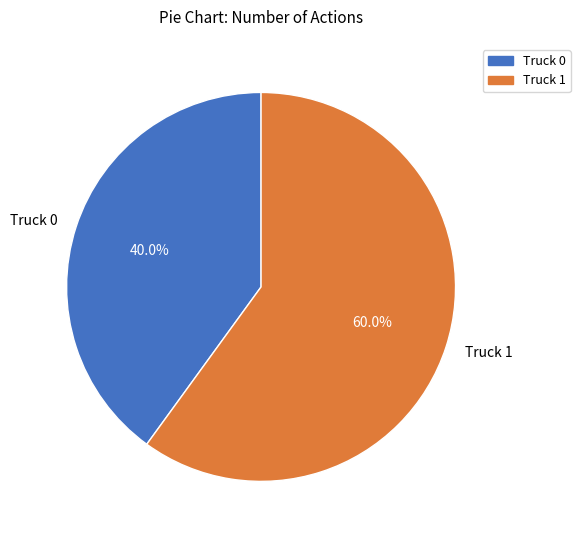

Which category has the biggest portion of the pie?

Truck 1